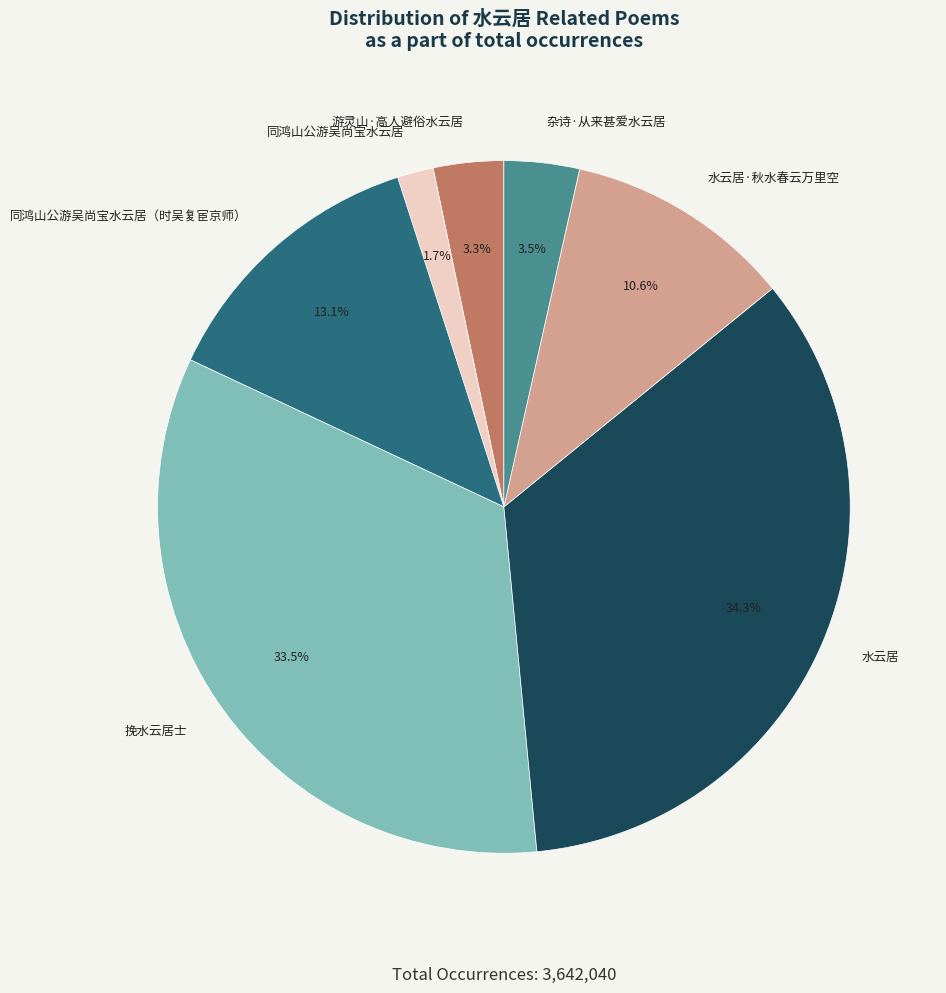

To the nearest percent, what is the combined percentage of 水云居·秋水春云万里空 and 同鸿山公游吴尚宝水云居（时吴复宦京师）?

24%